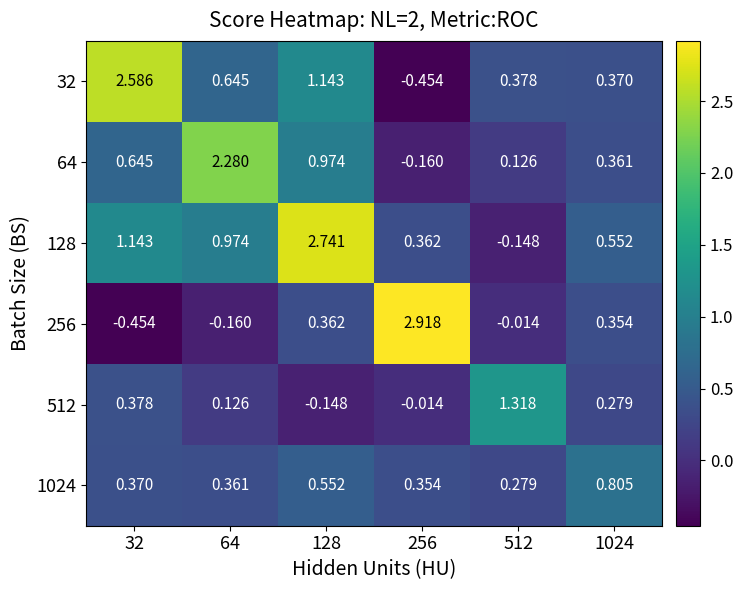

How many values in 64 are above zero?

5